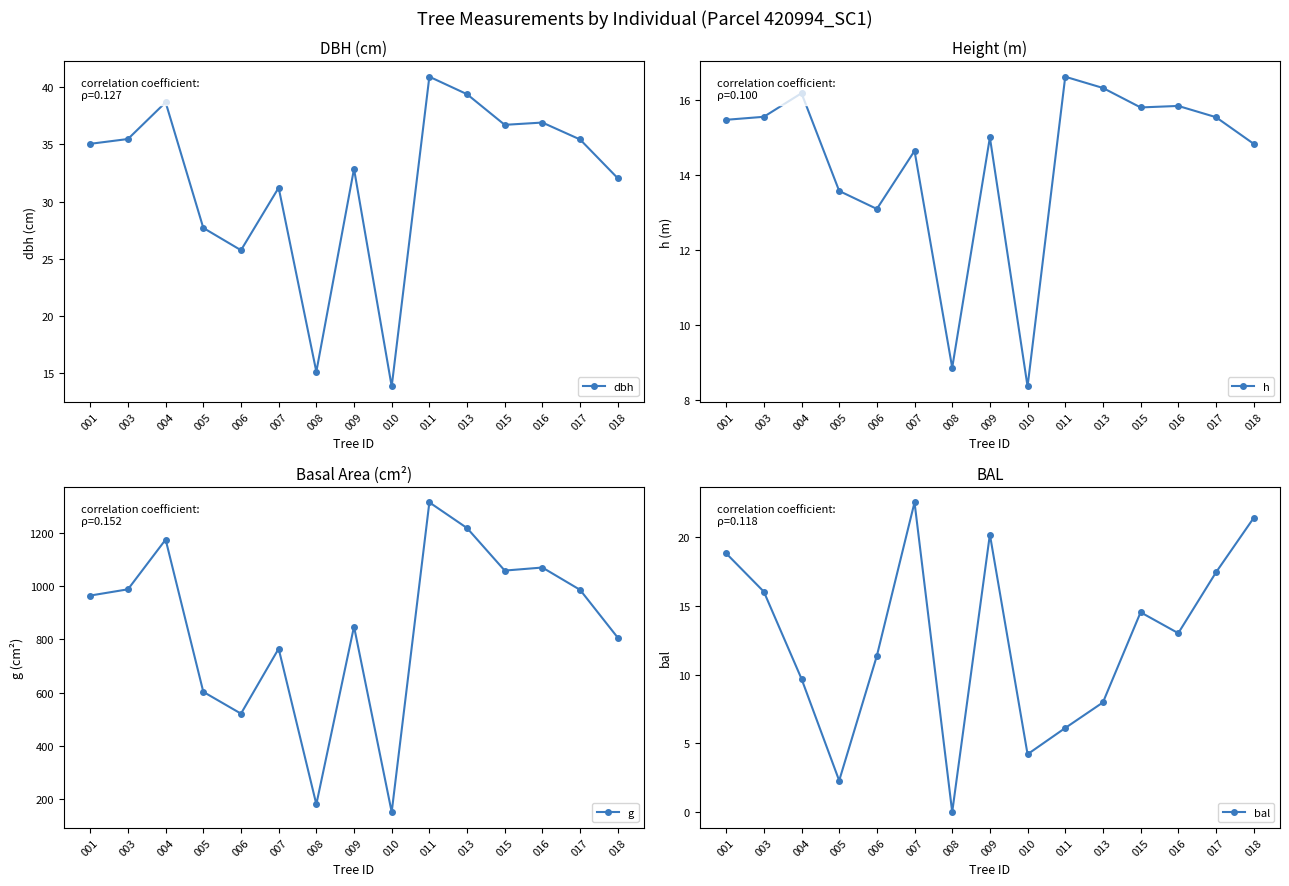

What is the sum of the bal values at 007 and 005?

24.8